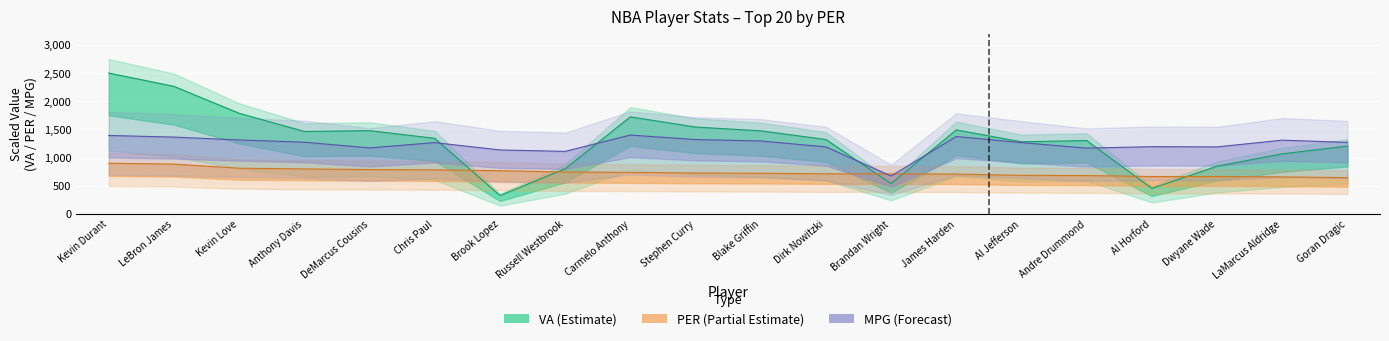

List the labels in order of MPG value, largest first.

Carmelo Anthony, Kevin Durant, James Harden, LeBron James, Stephen Curry, Kevin Love, LaMarcus Aldridge, Blake Griffin, Anthony Davis, Goran Dragic, Chris Paul, Al Jefferson, Al Horford, Dirk Nowitzki, Dwyane Wade, DeMarcus Cousins, Andre Drummond, Brook Lopez, Russell Westbrook, Brandan Wright